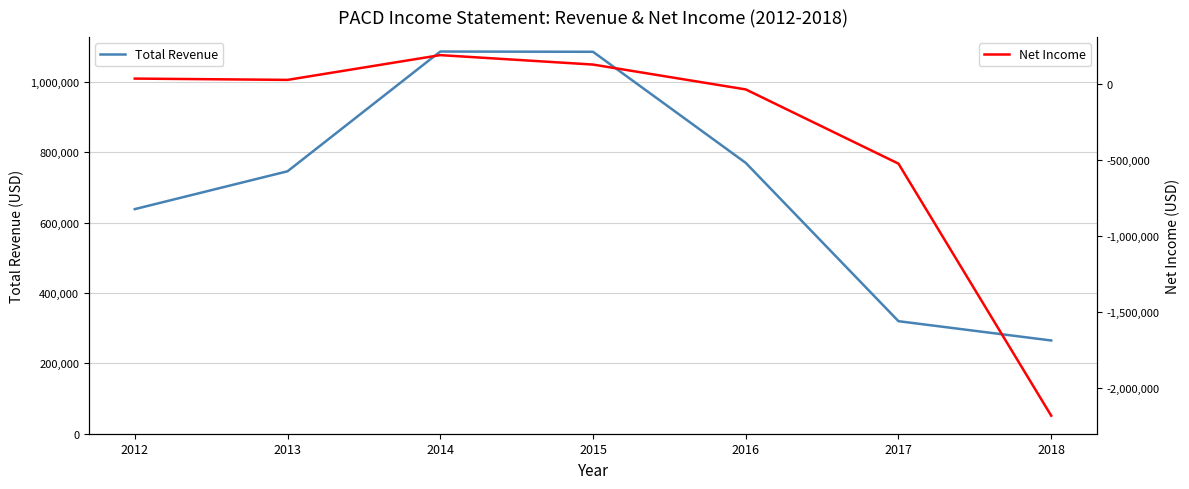

True or false: Total Revenue has a value of 1817974 at 2014.

False